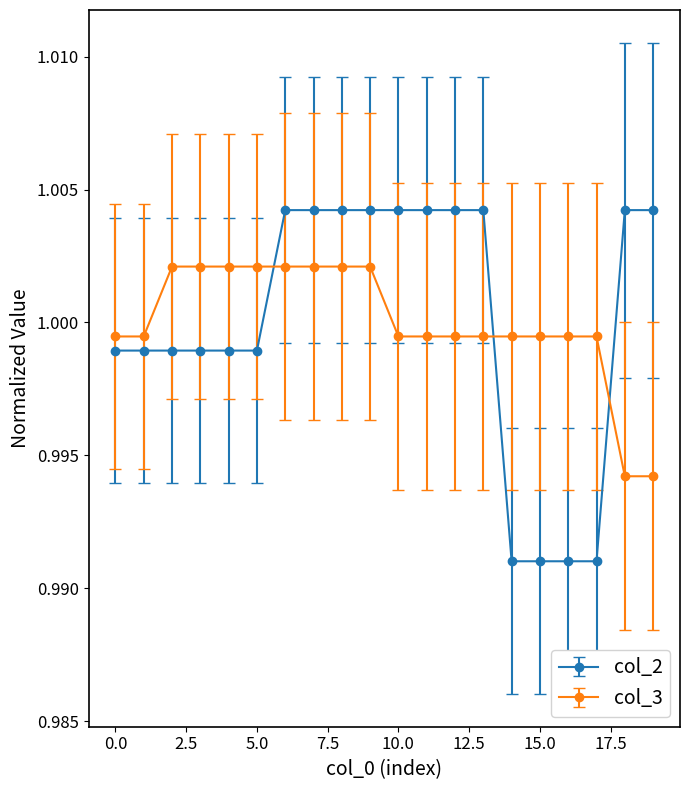

What is the sum of all col_3 values?

20.0